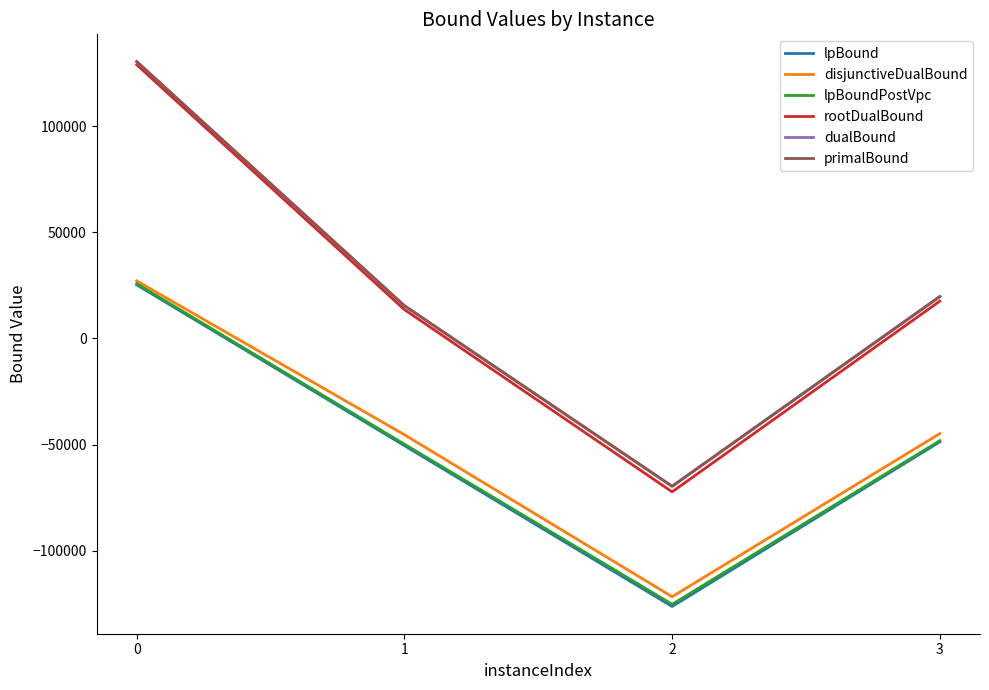

At which label is primalBound closest to 30448?

3